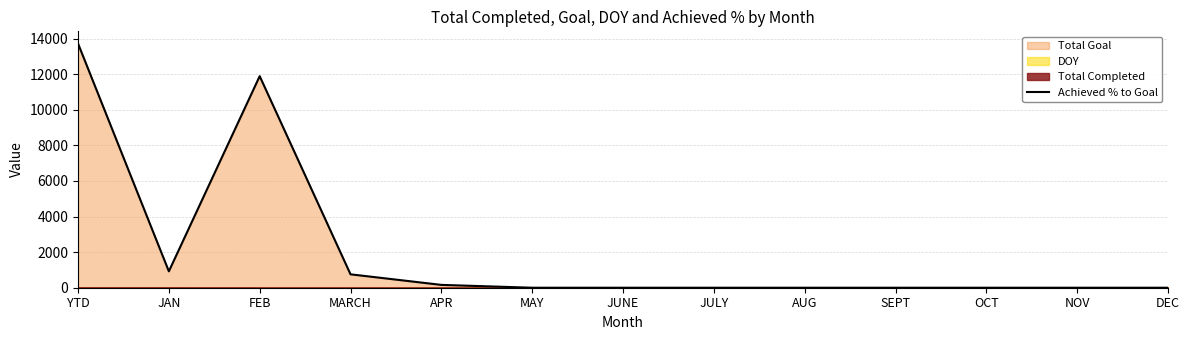

Is it true that the value at YTD is 18007?

False